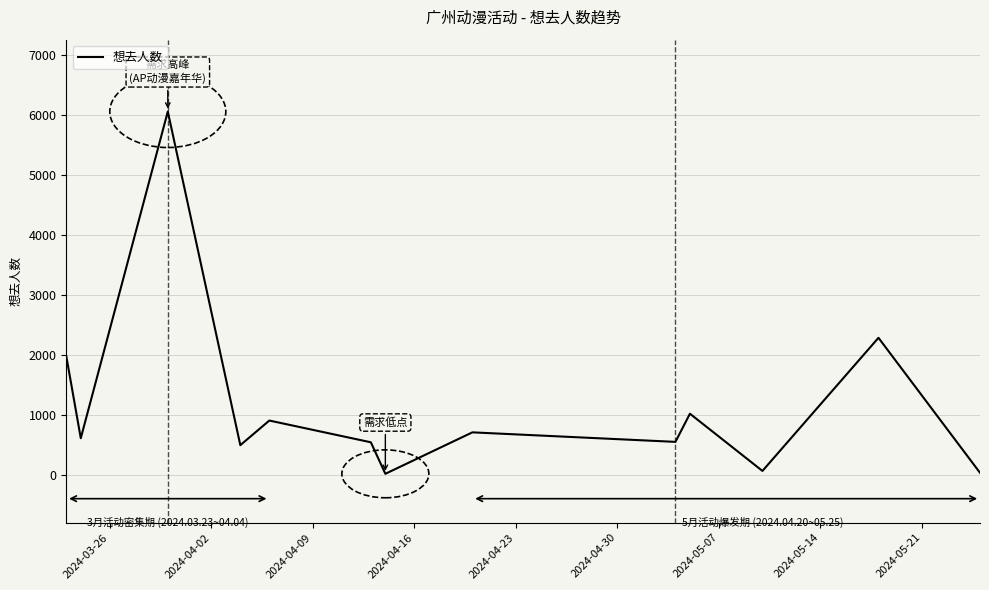

What is the average value?

1174